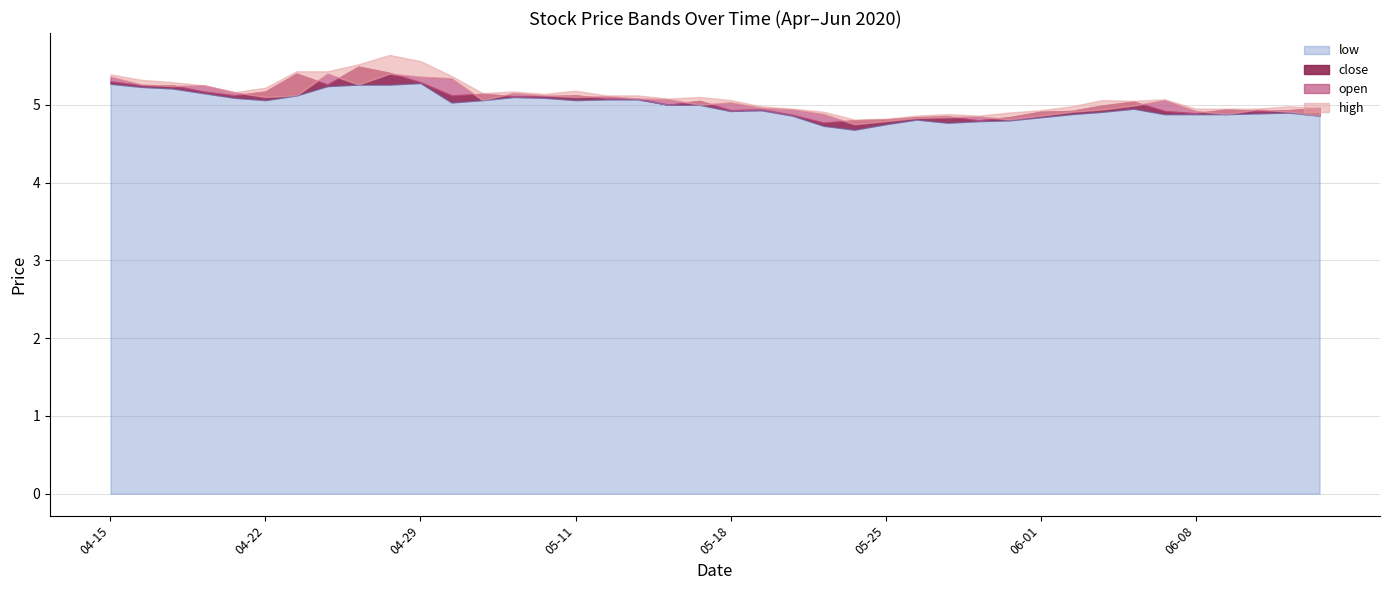

True or false: open has a value of 5.4 at 2020-04.

True